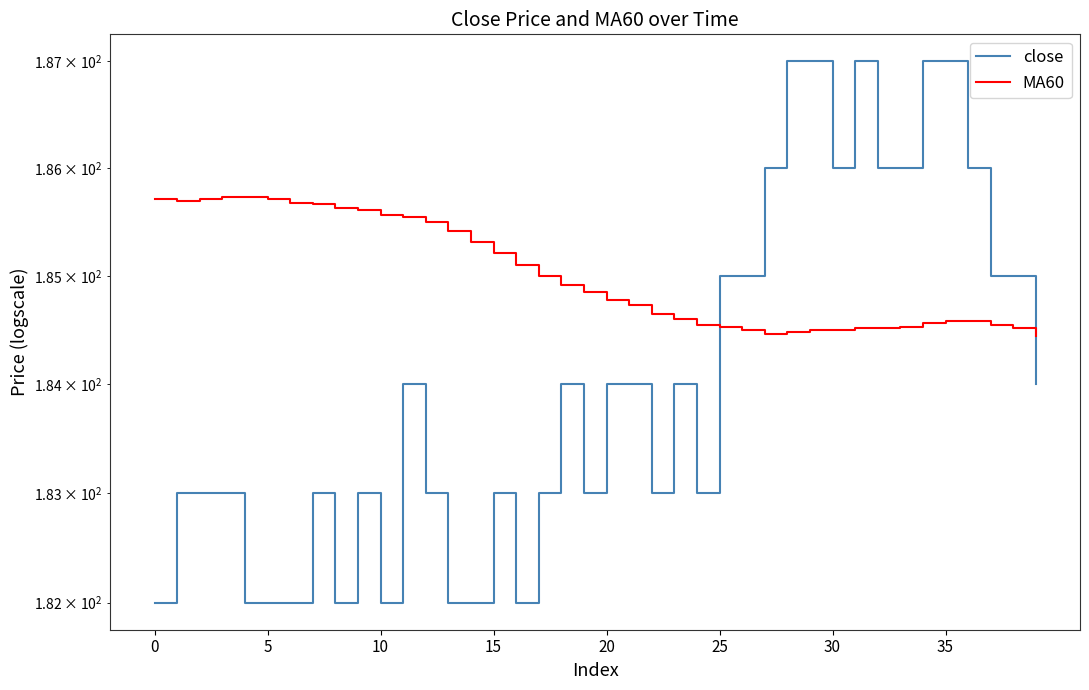

Is it true that MA60 equals 184.4 at 39?

True